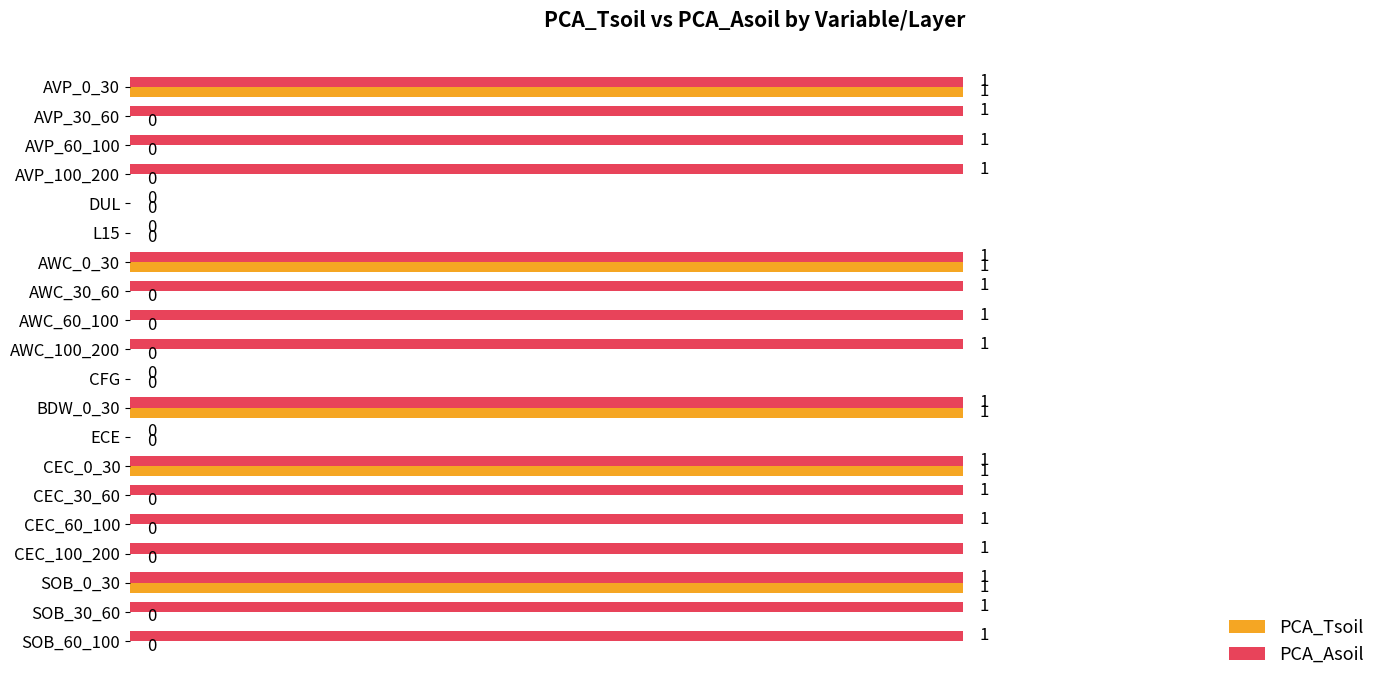

What is the sum of all PCA_Asoil values?

16